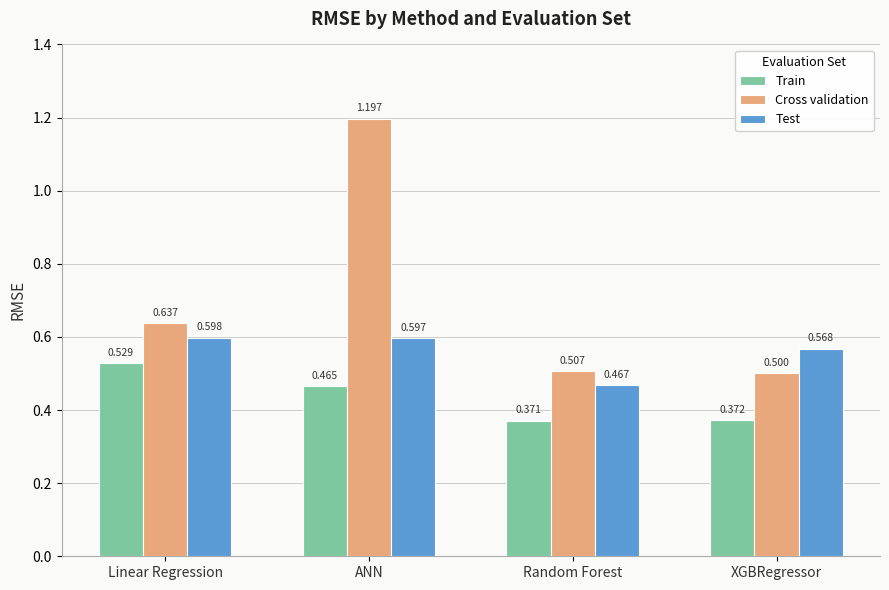

List the series in order of their peak value, lowest first.

Train, Test, Cross validation